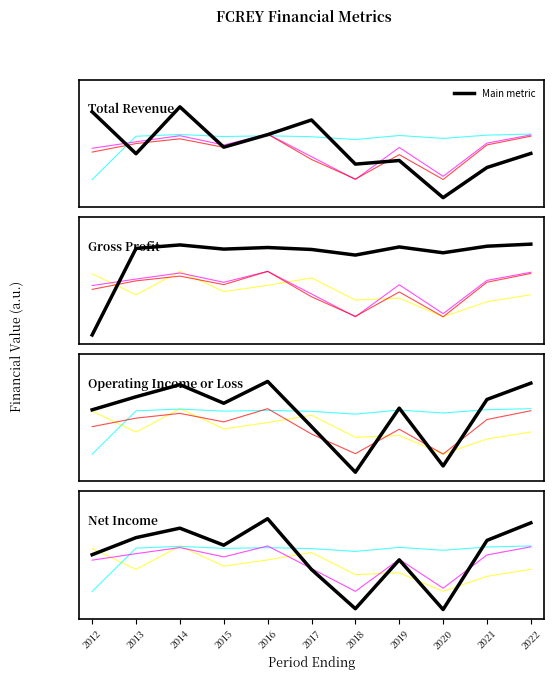

Reading left to right, extract all data points from this chart.

Total Revenue: 2012=0.9	2013=0.5	2014=1.0	2015=0.6	2016=0.7	2017=0.9	2018=0.4	2019=0.4	2020=0.0	2021=0.3	2022=0.5
Gross Profit: 2012=0.0	2013=1.0	2014=1.0	2015=0.9	2016=1.0	2017=0.9	2018=0.9	2019=1.0	2020=0.9	2021=1.0	2022=1.0
Operating Income or Loss: 2012=0.7	2013=0.8	2014=1.0	2015=0.8	2016=1.0	2017=0.5	2018=0.0	2019=0.7	2020=0.1	2021=0.8	2022=1.0
Net Income: 2012=0.6	2013=0.8	2014=0.9	2015=0.7	2016=1.0	2017=0.4	2018=0.0	2019=0.5	2020=0.0	2021=0.8	2022=1.0